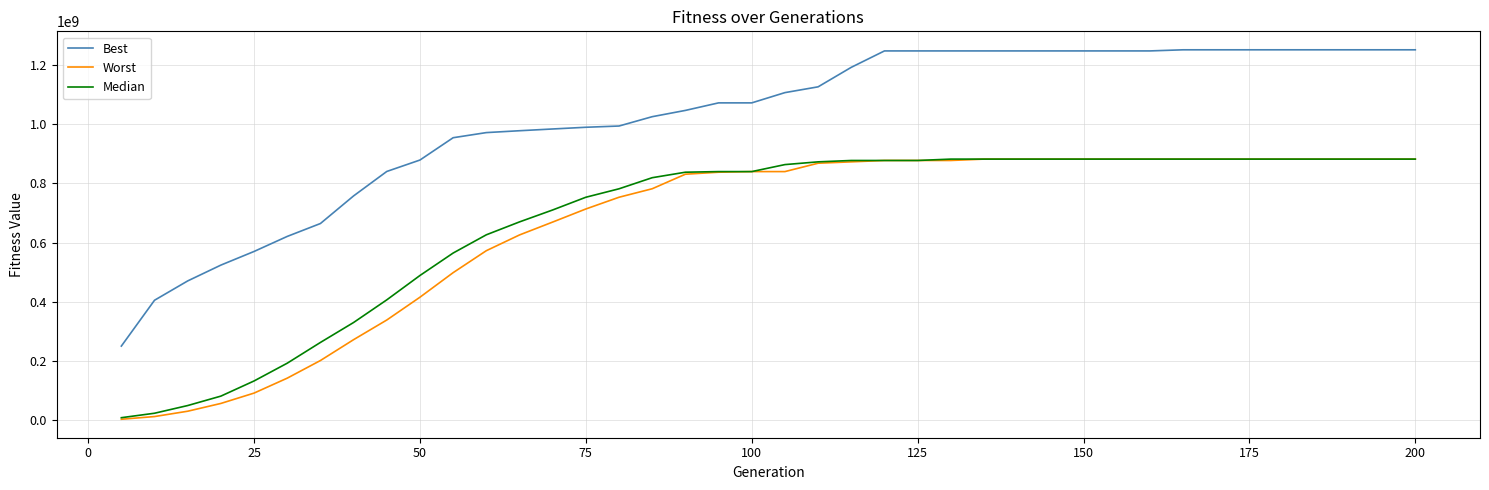

What is the greatest value displayed?

1251714000